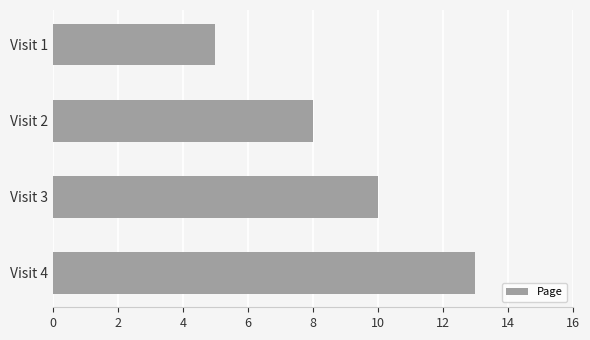

Is it true that the value at Visit 2 is 8?

True